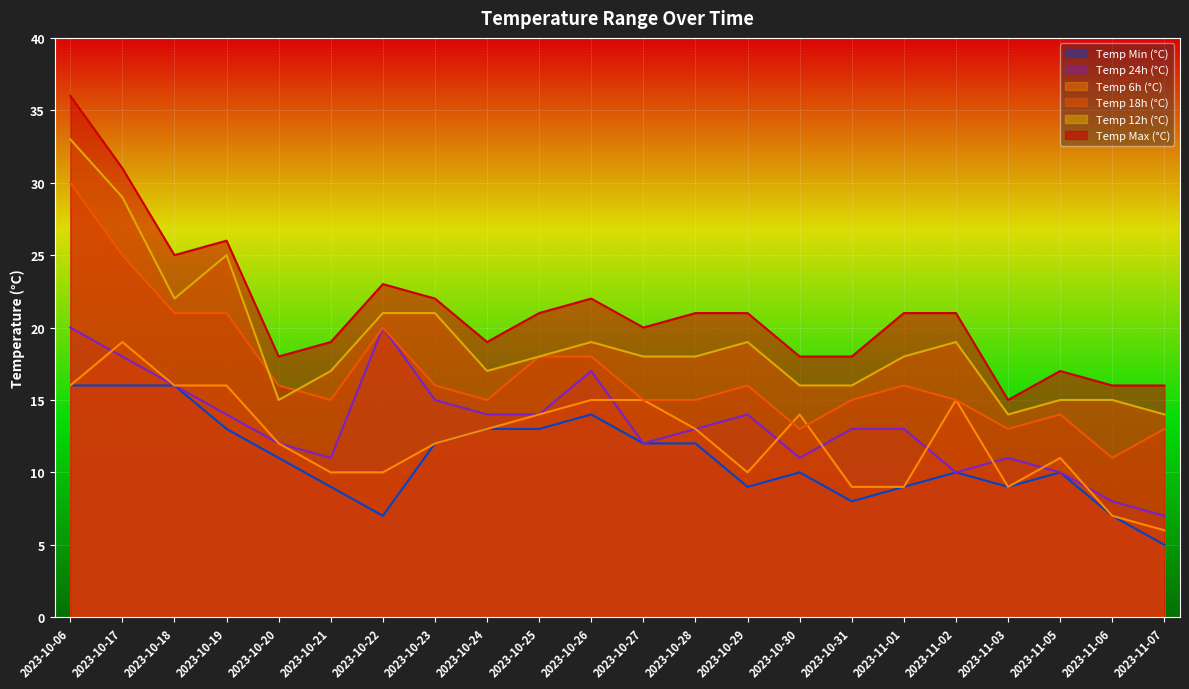

Where is the first local maximum for temp_min?

2023-10-26